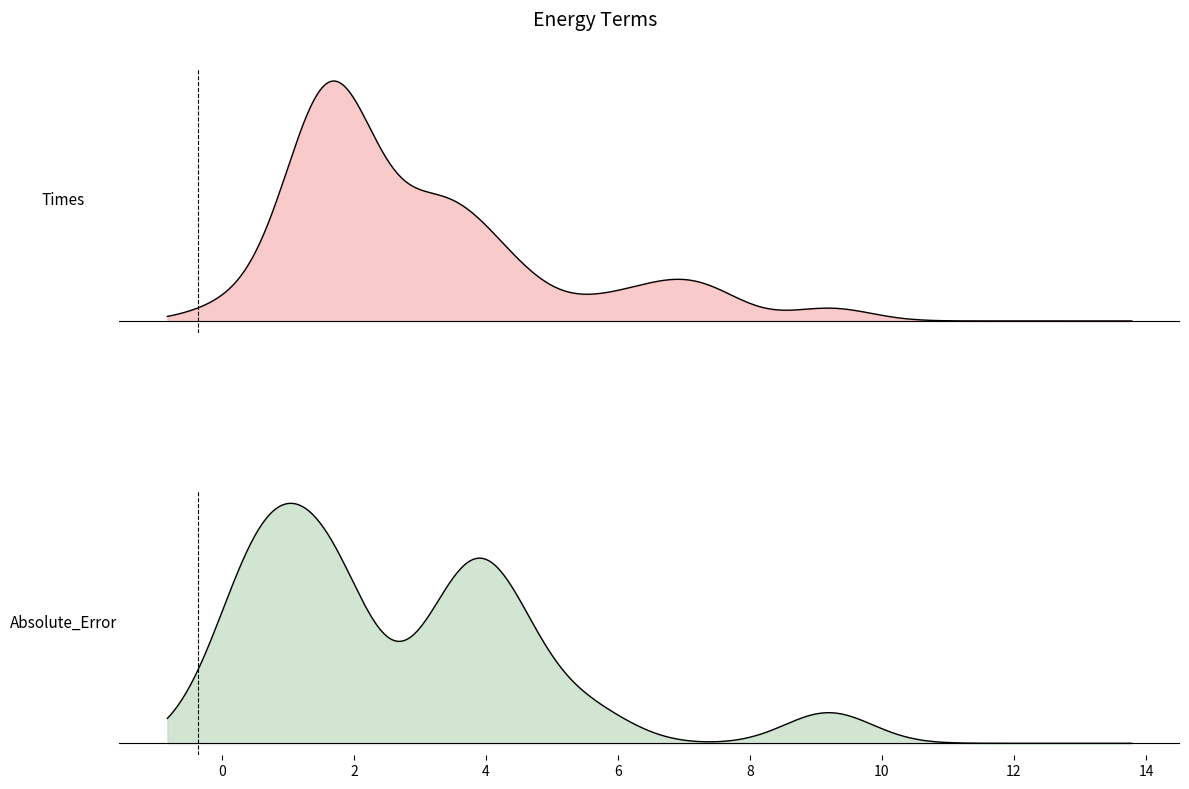

True or false: Absolute_Error has a value of 13.4 at 39.

False